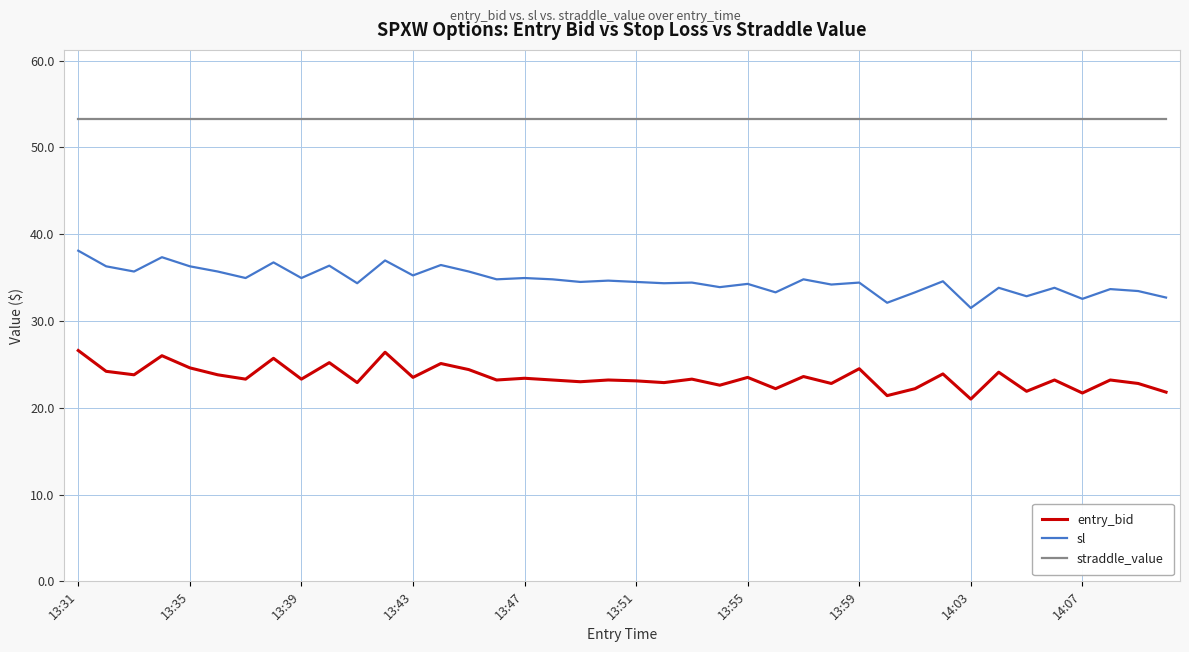

Which series has the largest total across all categories?

straddle_value